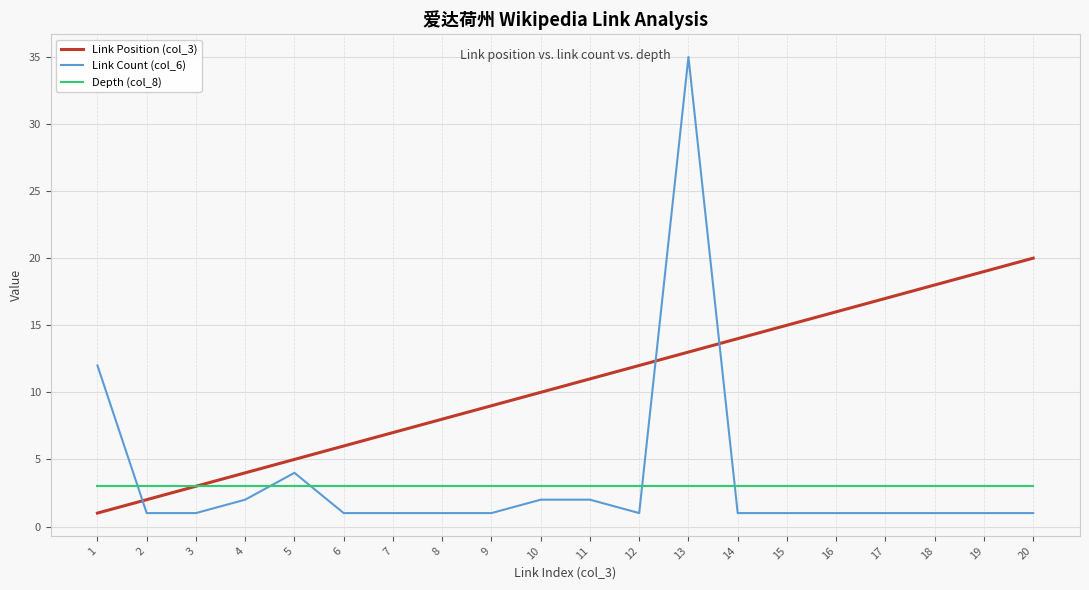

True or false: Depth (col_8) and Link Count (col_6) intersect in this chart.

True